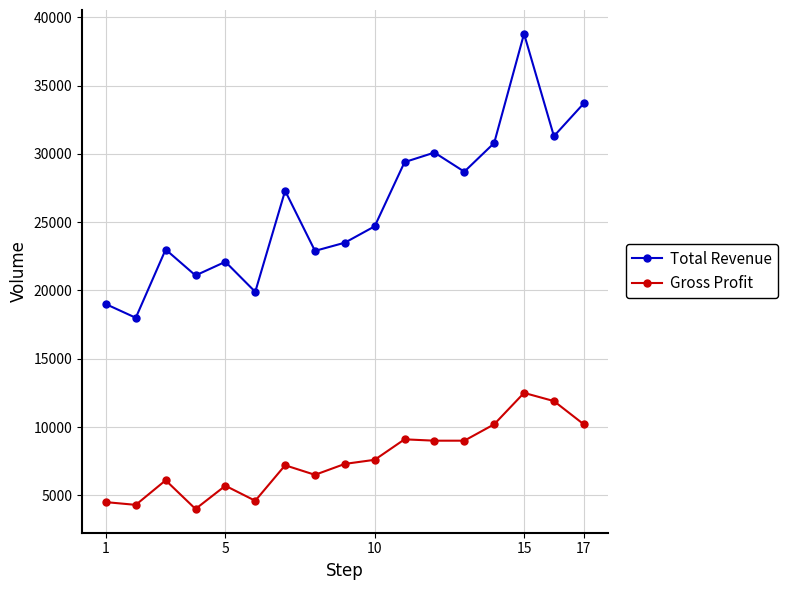

Which series has the widest spread of values?

Total Revenue